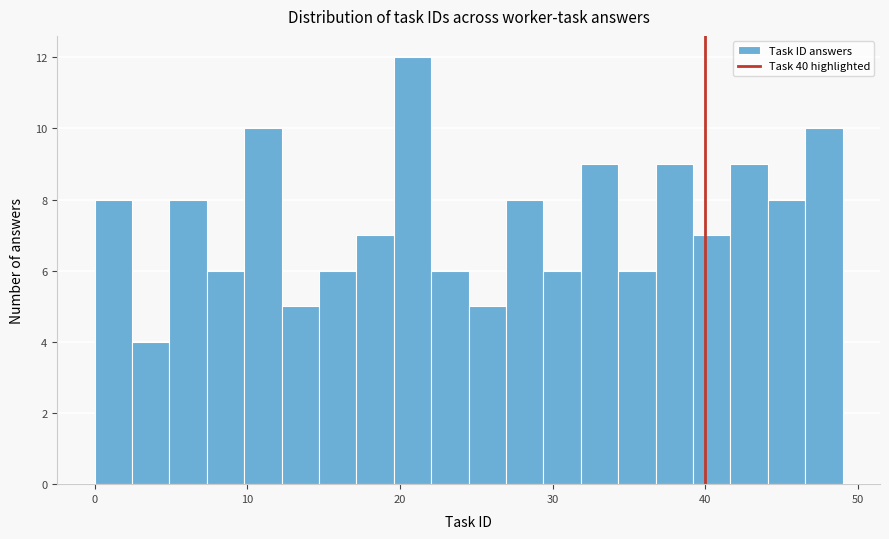

Read against the x-axis, roughly where is the centre of the tallest bar?

21